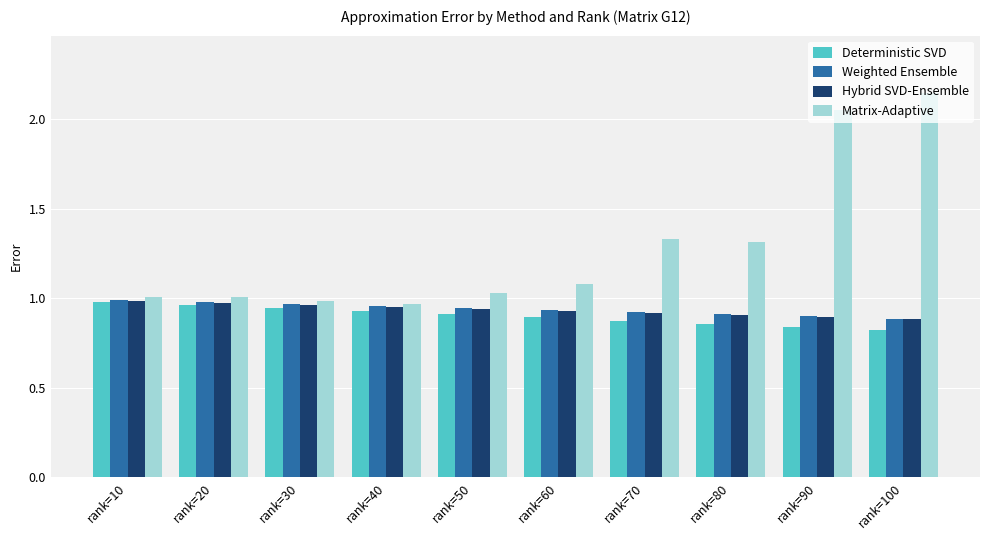

The Deterministic SVD series shows 1.3 at rank=60. True or false?

False